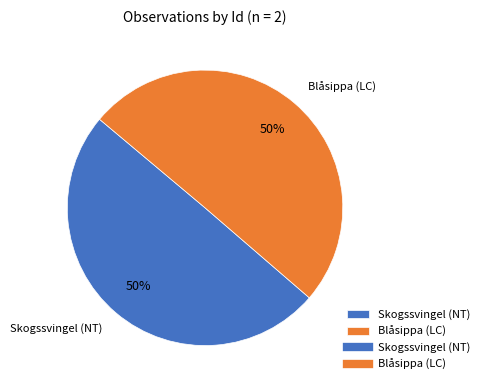

How many segments does this pie chart have?

2